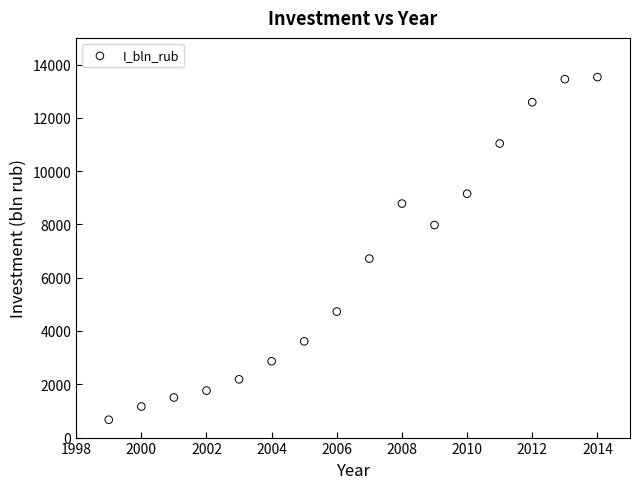

What is the range of Y values (max minus min)?

12857.3